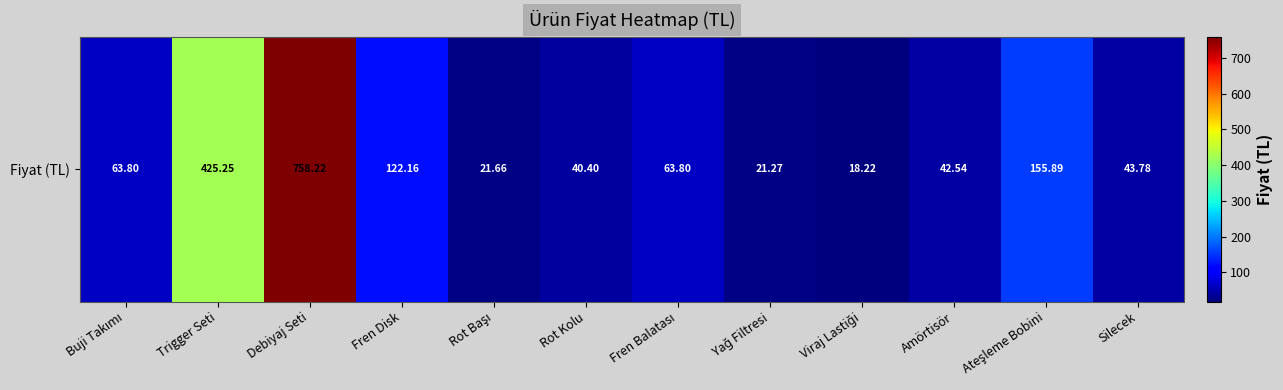

What is the difference between the second highest and minimum values?

407.0